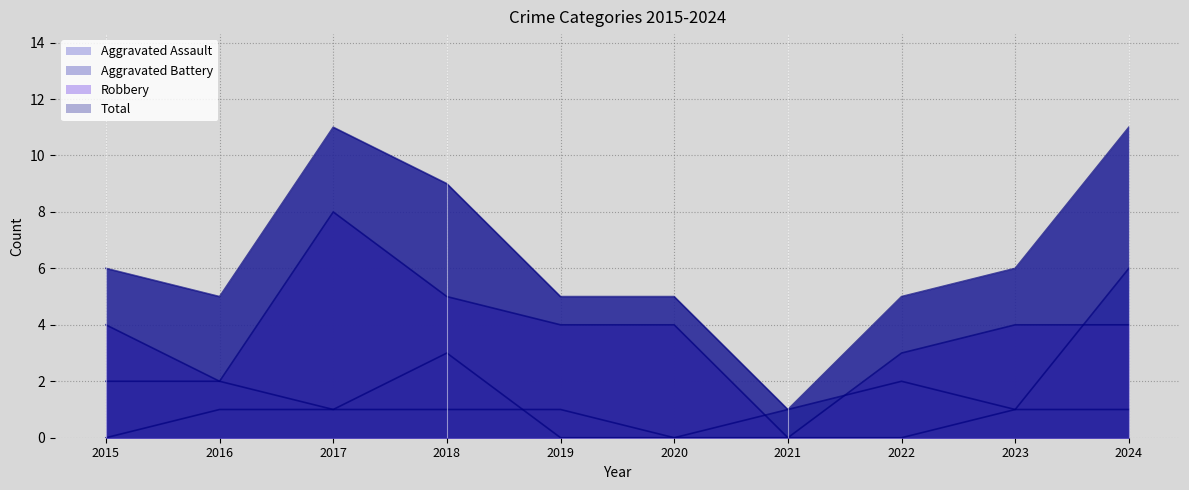

Reading right to left, transcribe all the data shown in this chart.

Aggravated Assault: 2024=6	2023=1	2022=0	2021=0	2020=0	2019=1	2018=1	2017=1	2016=1	2015=0
Aggravated Battery: 2024=1	2023=1	2022=2	2021=1	2020=0	2019=0	2018=3	2017=1	2016=2	2015=2
Robbery: 2024=4	2023=4	2022=3	2021=0	2020=4	2019=4	2018=5	2017=8	2016=2	2015=4
Total: 2024=11	2023=6	2022=5	2021=1	2020=5	2019=5	2018=9	2017=11	2016=5	2015=6